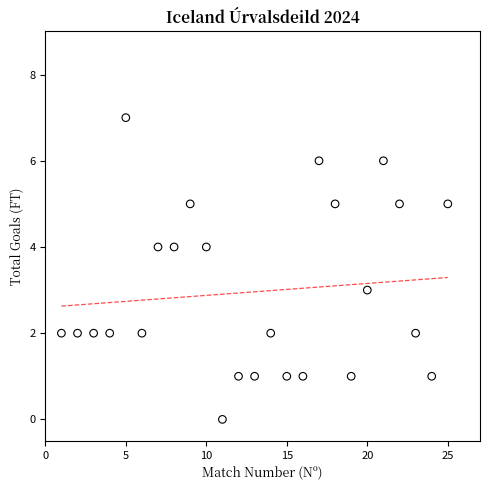

What is the range of Y values (max minus min)?

7